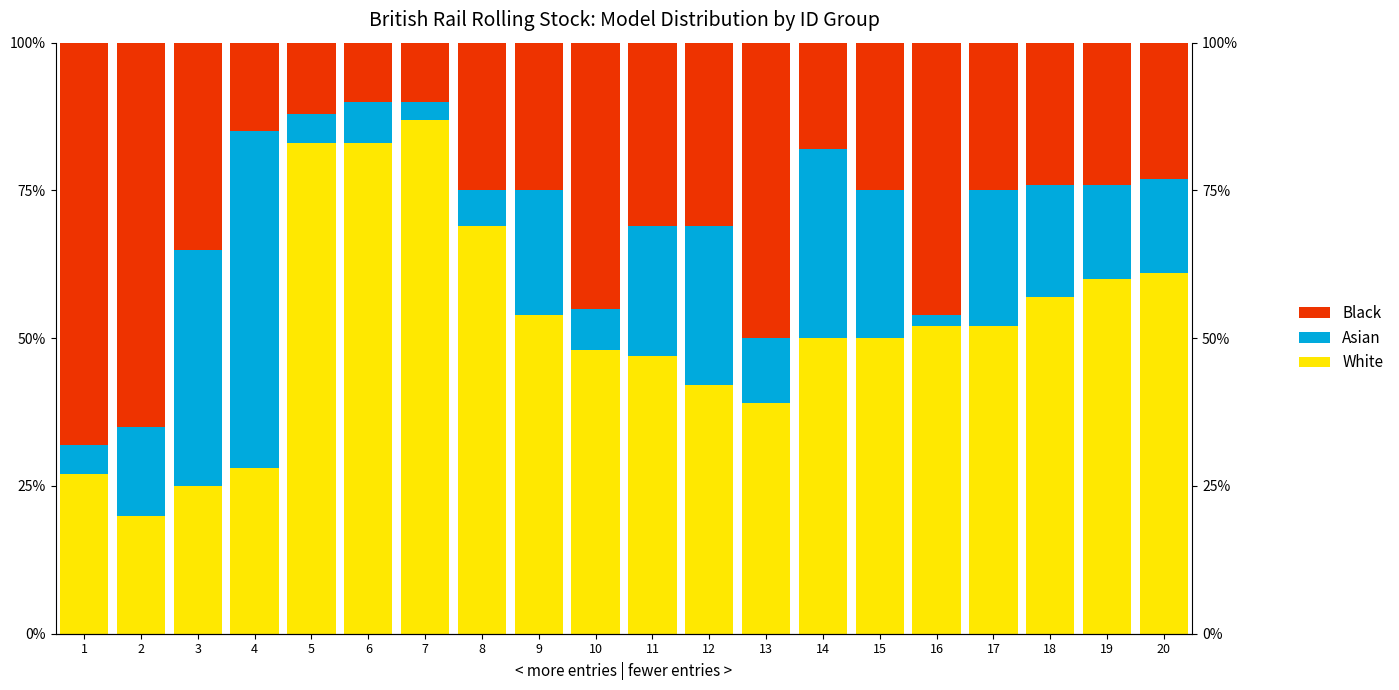

True or false: Black has a value of 6.3 at 17.

False